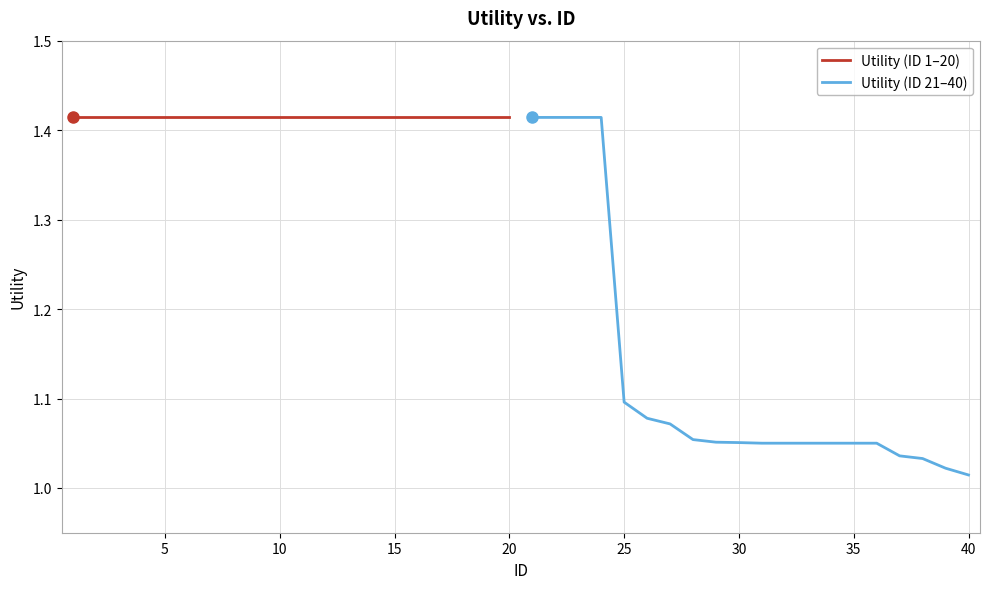

The value of Utility (ID 1–20) at 5 is 1.4. True or false?

True